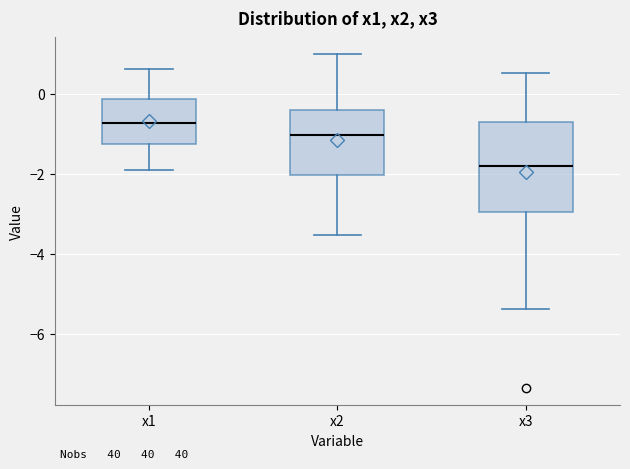

Where does the lower whisker of the box for x1 end on the y-axis? The values are not printed on the chart, so give them approximately, as read against the axis.

-2.0